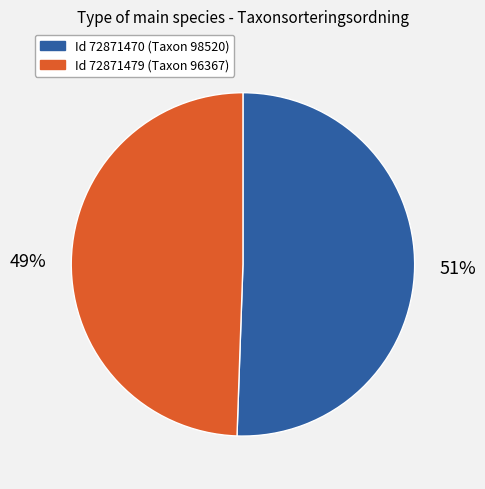

To the nearest percent, what is the average slice percentage?

50%